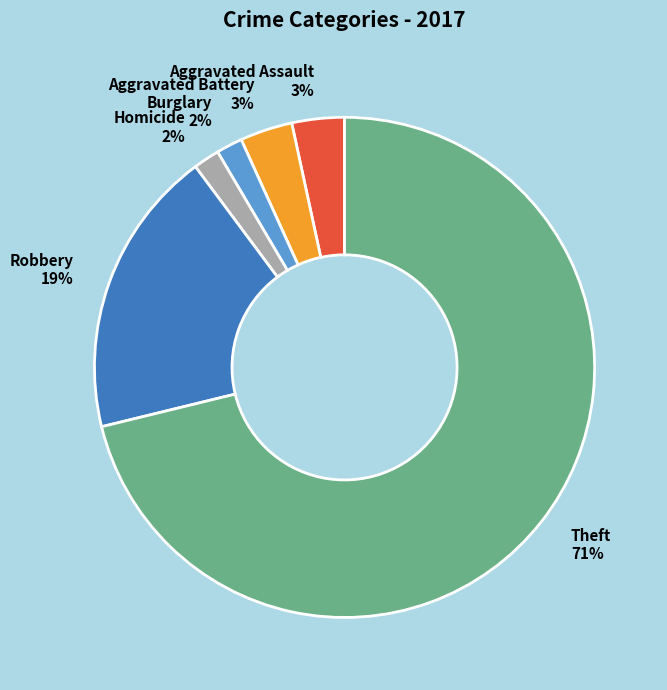

Which category has the biggest portion of the pie?

Theft 71%